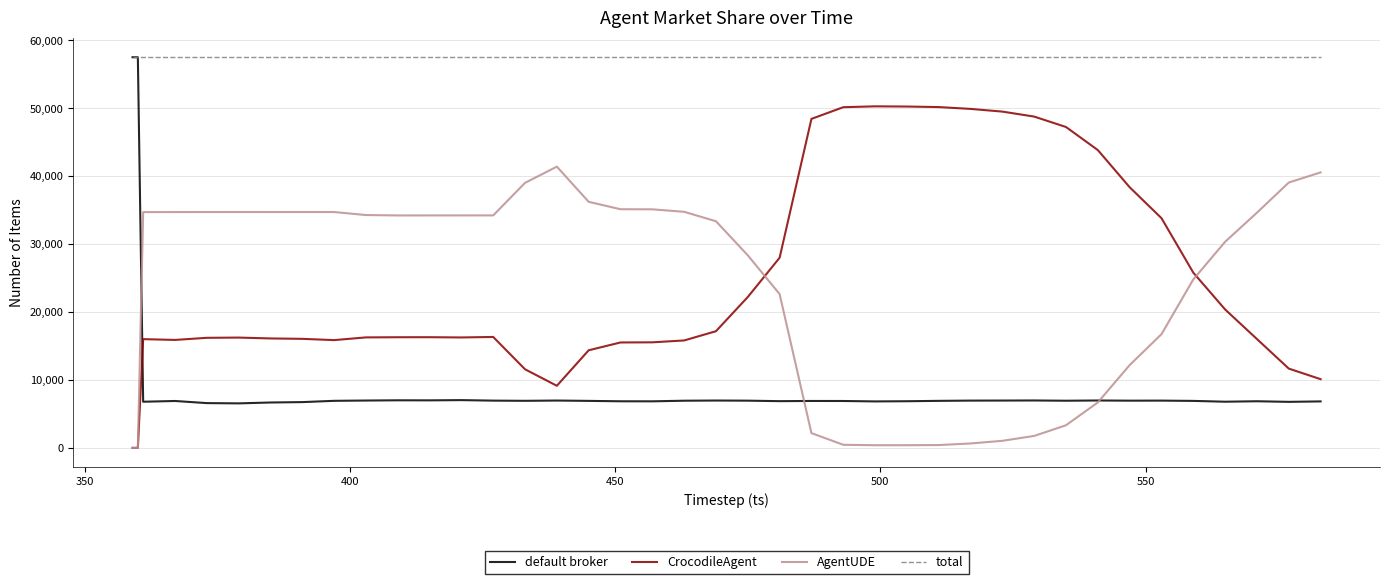

What is the greatest value displayed?

57517